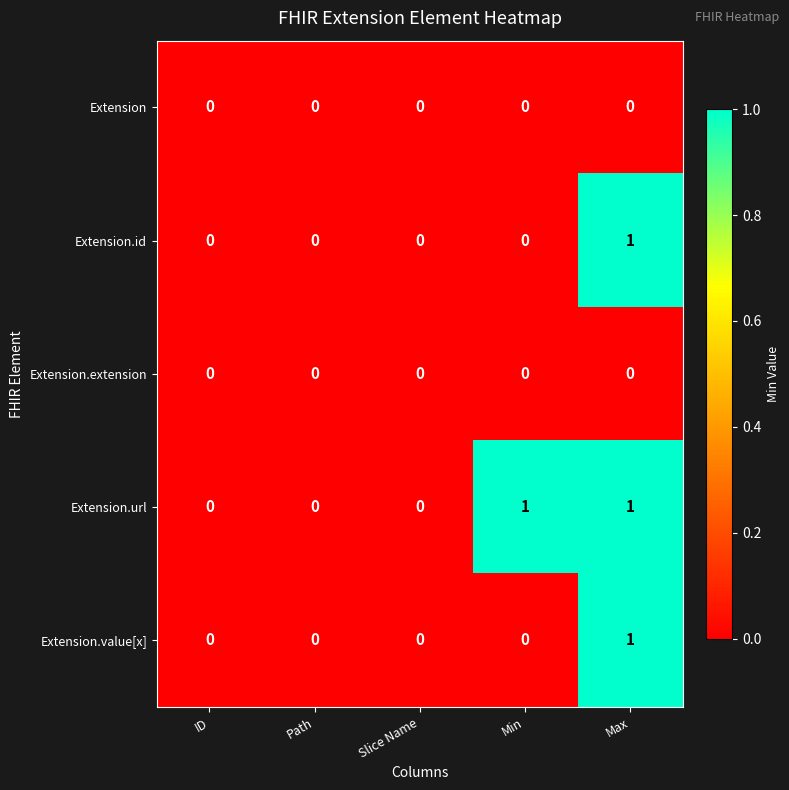

Reading left to right, transcribe all the data shown in this chart.

Extension: 0	0	0	0	0
Extension.id: 0	0	0	0	1
Extension.extension: 0	0	0	0	0
Extension.url: 0	0	0	1	1
Extension.value[x]: 0	0	0	0	1